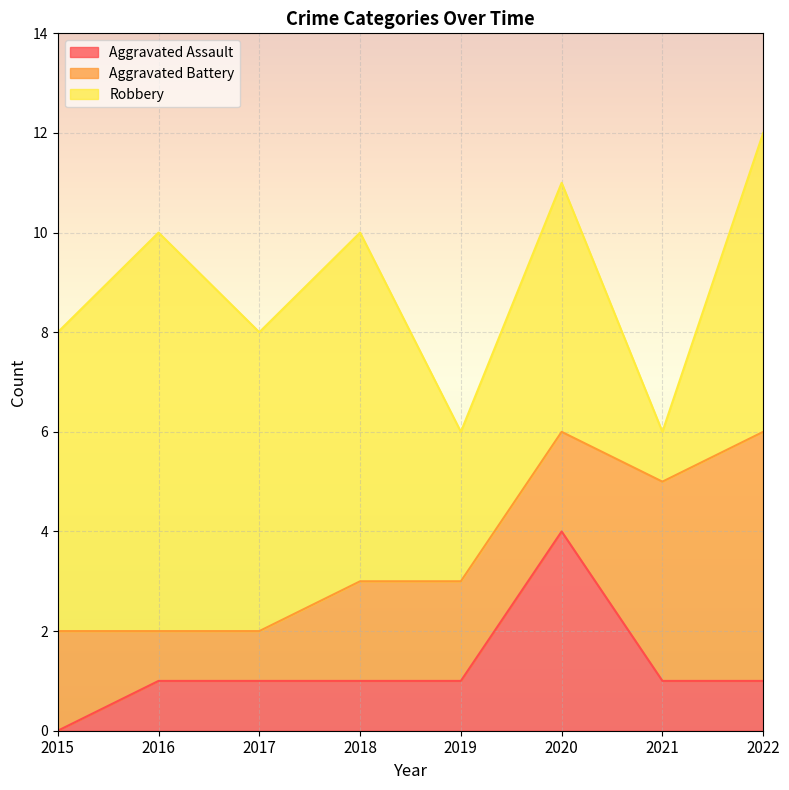

What is the value of the Robbery point at the 7th from the left?

1